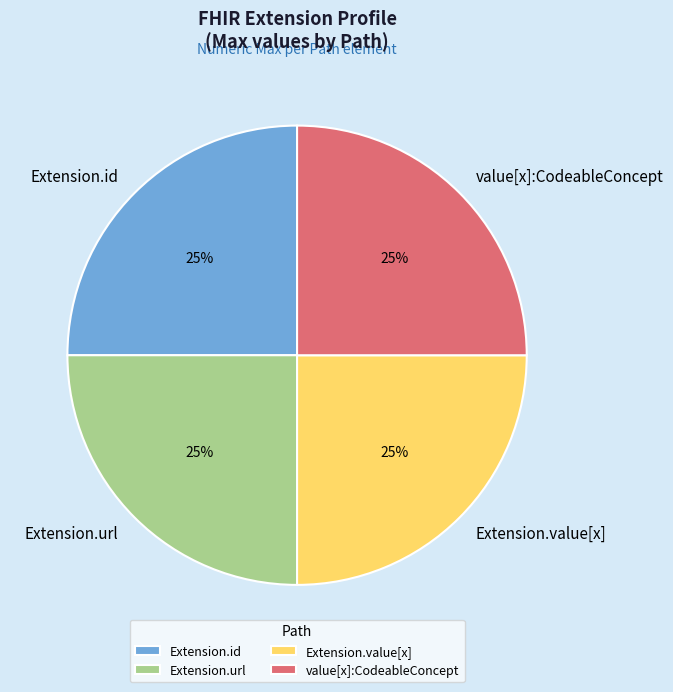

Is there any slice that represents more than half of the pie?

No